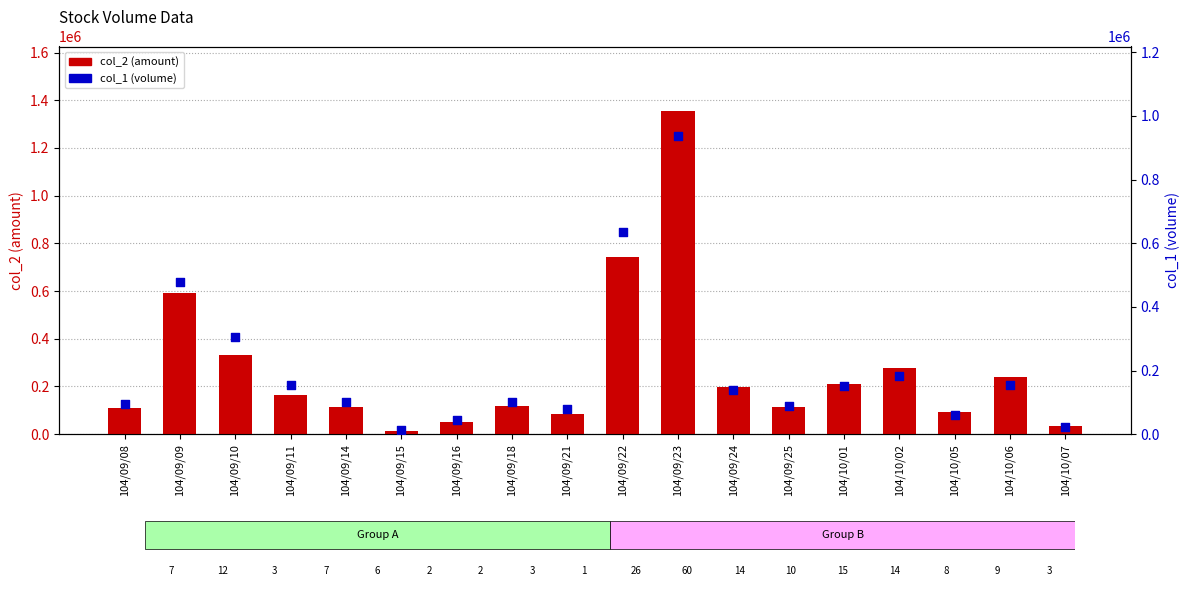

Which series reaches the maximum Y coordinate?

col_2 (amount)